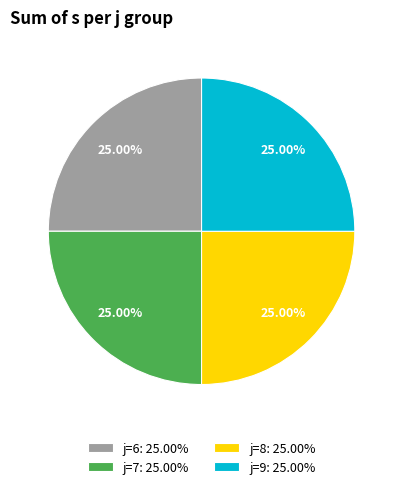

Is there any slice that represents more than half of the pie?

No